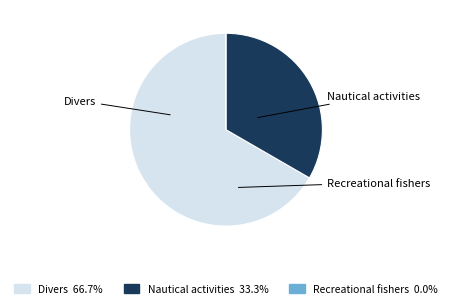

Is it true that Nautical activities is 45% of the pie?

False